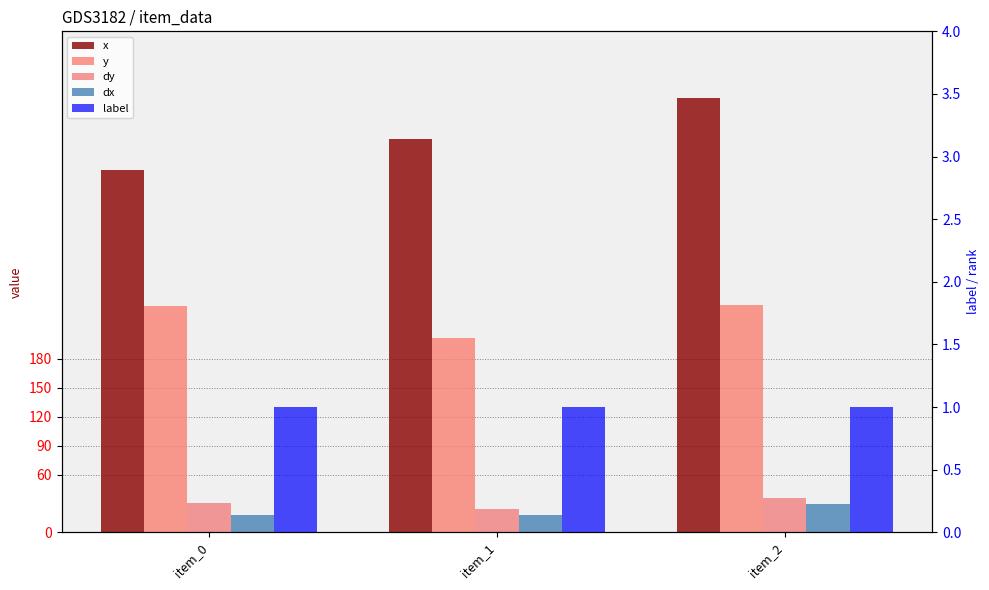

Rank the categories by x value from highest to lowest.

item_2, item_1, item_0